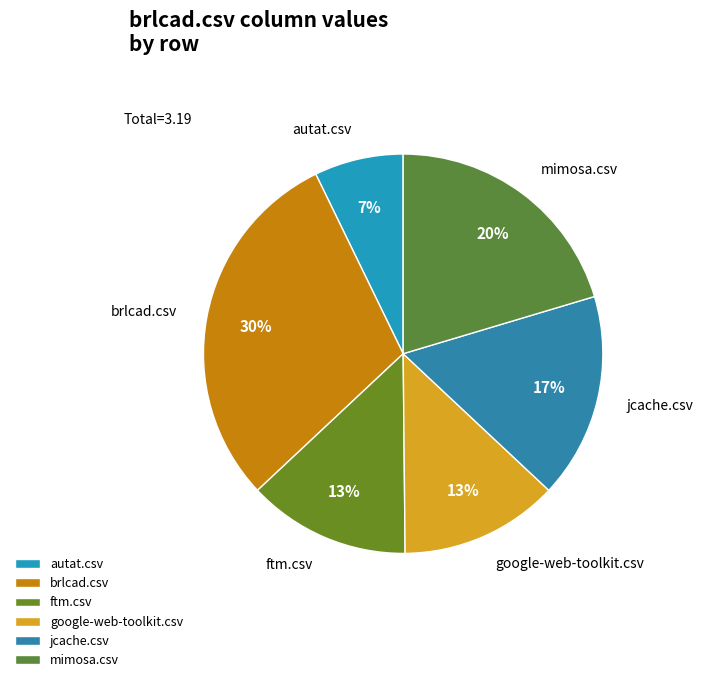

How many segments does this pie chart have?

6